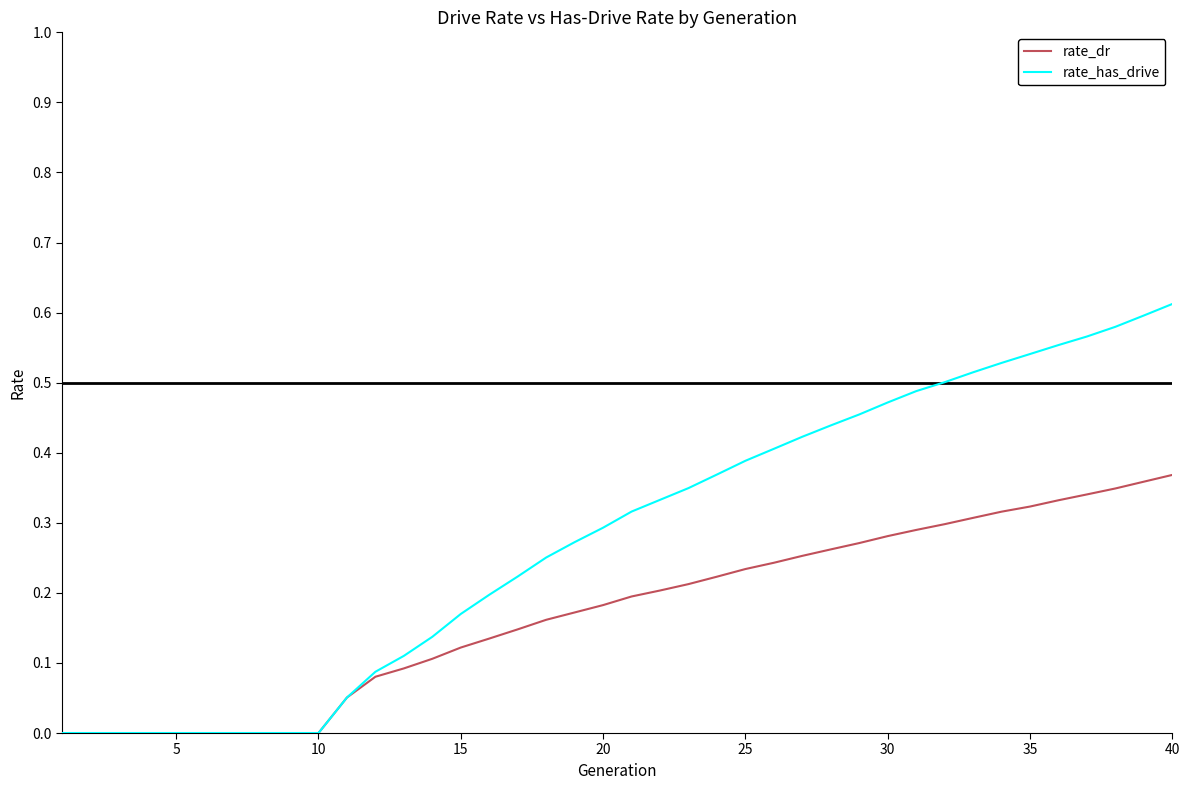

Count the number of data series in this chart.

2